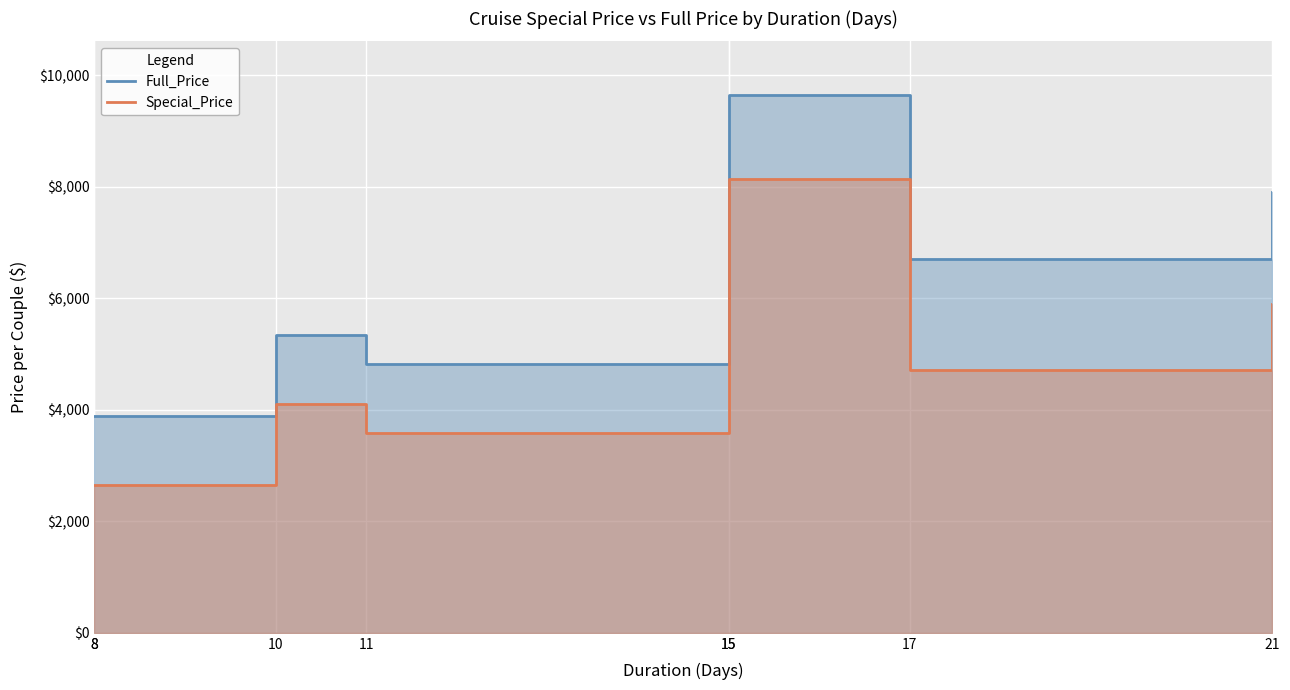

Is the value of Special_Price at 8 greater than the value of Full_Price at 10?

No